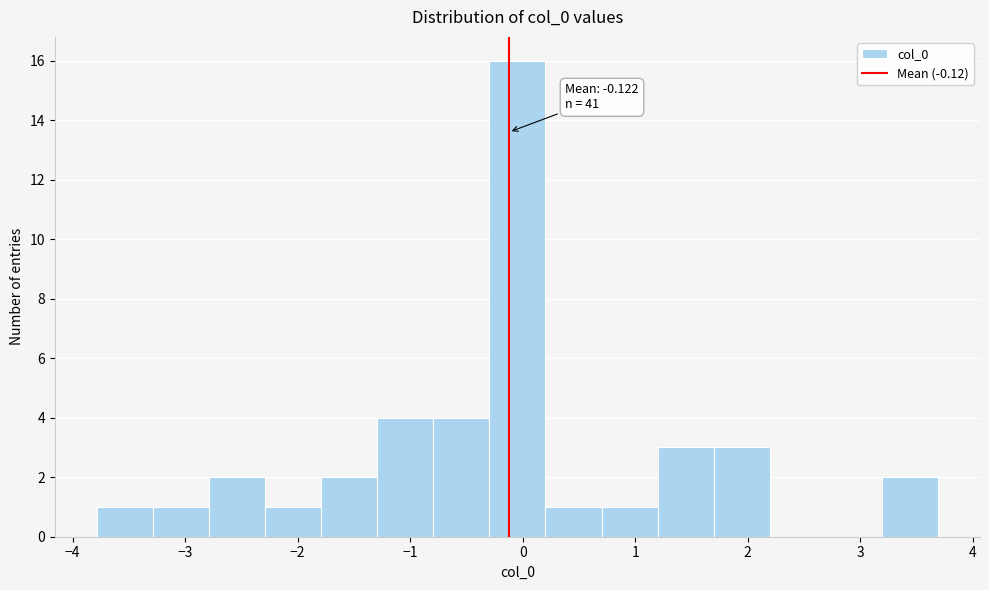

Over which range of the x-axis is the bar tallest?

-0.3 to 0.2